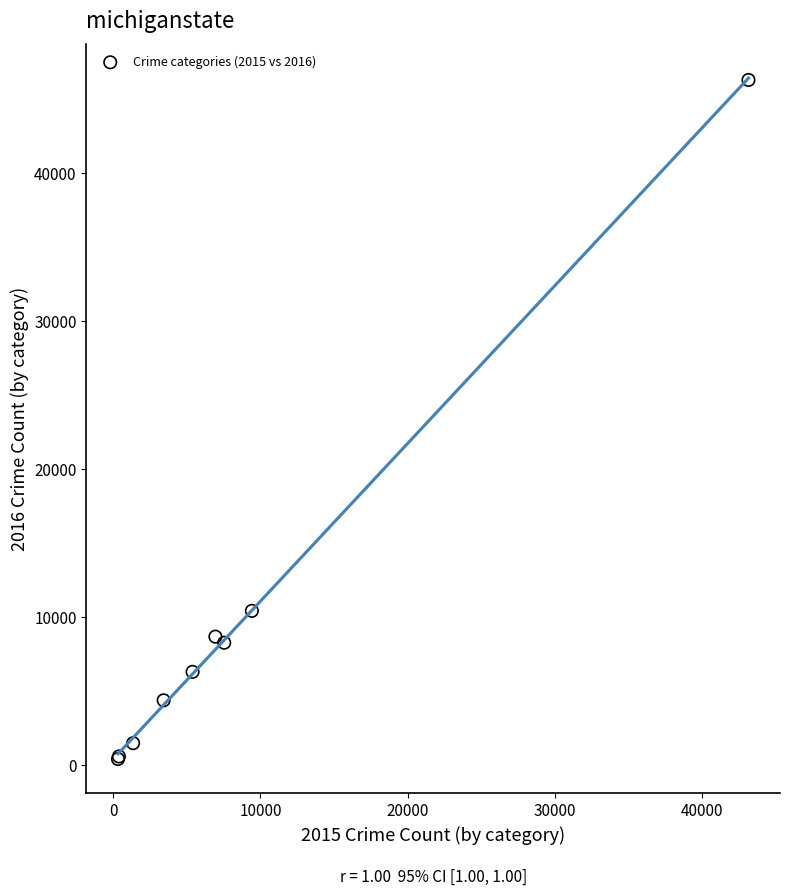

What Y value in the scatter plot is closest to 23351?

10414